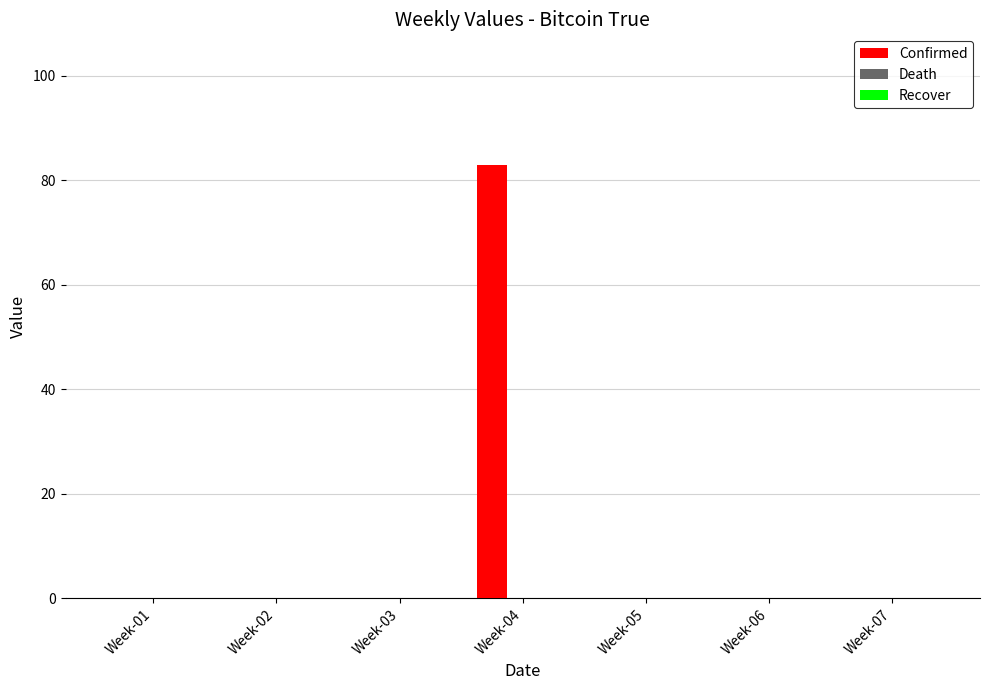

Reading left to right, what are all the values shown in this chart?

Week-01=0	Week-02=0	Week-03=0	Week-04=83	Week-05=0	Week-06=0	Week-07=0